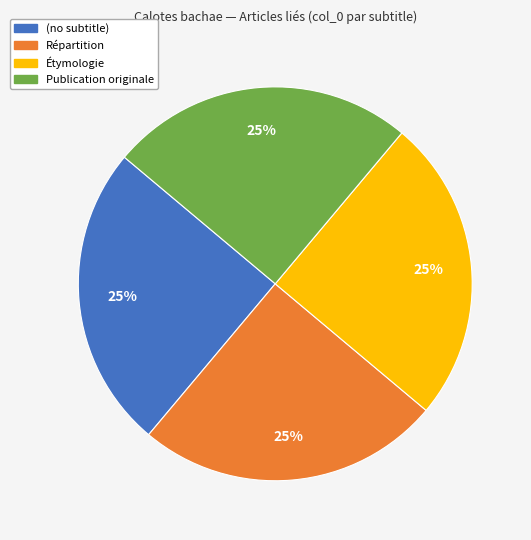

Does Répartition represent more than half of the total?

No